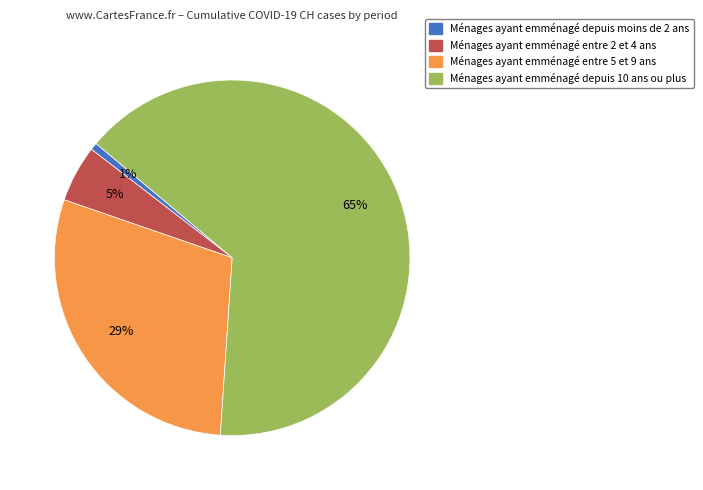

Is there a majority slice in this chart?

Yes